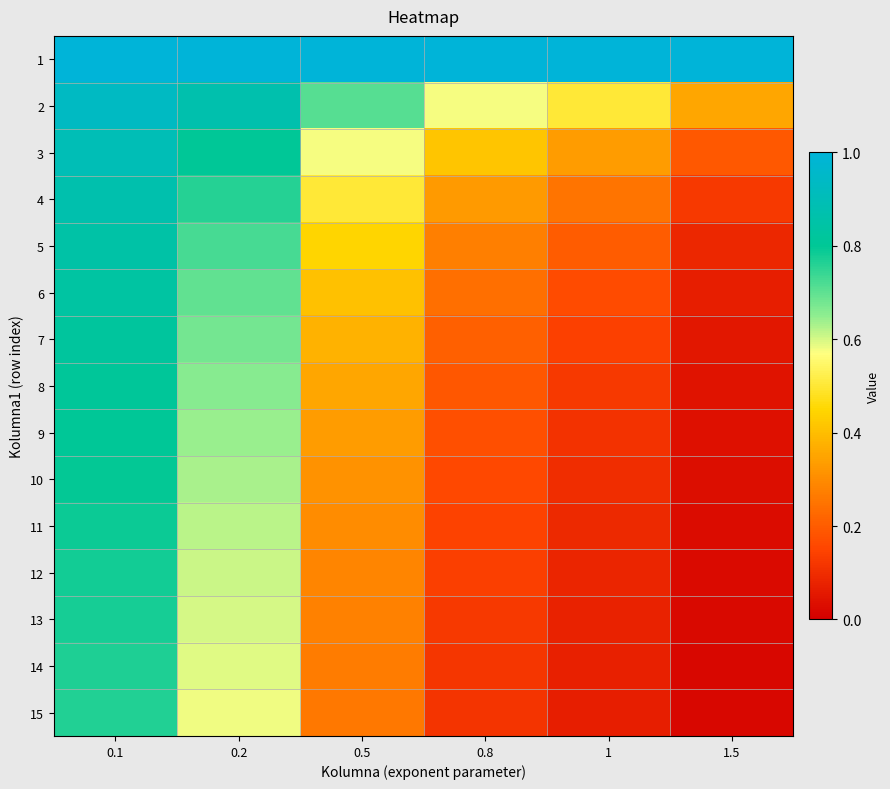

How many series are shown in this chart?

15